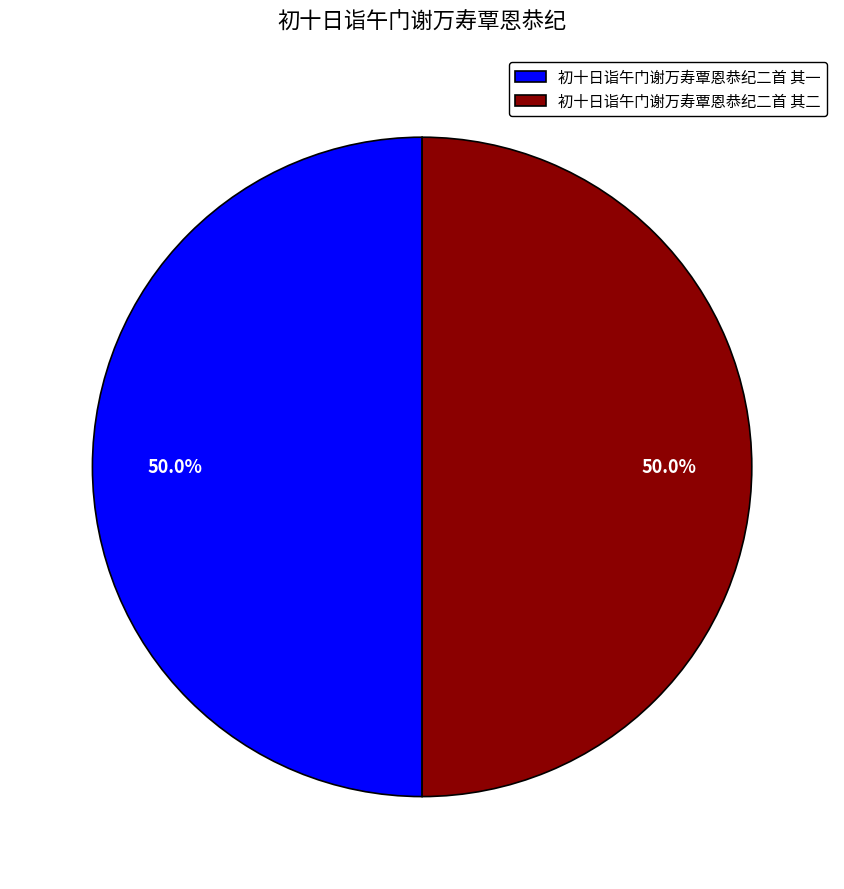

What is the ratio of the value at 初十日诣午门谢万寿覃恩恭纪二首 其一 to the value at 初十日诣午门谢万寿覃恩恭纪二首 其二?

1.0